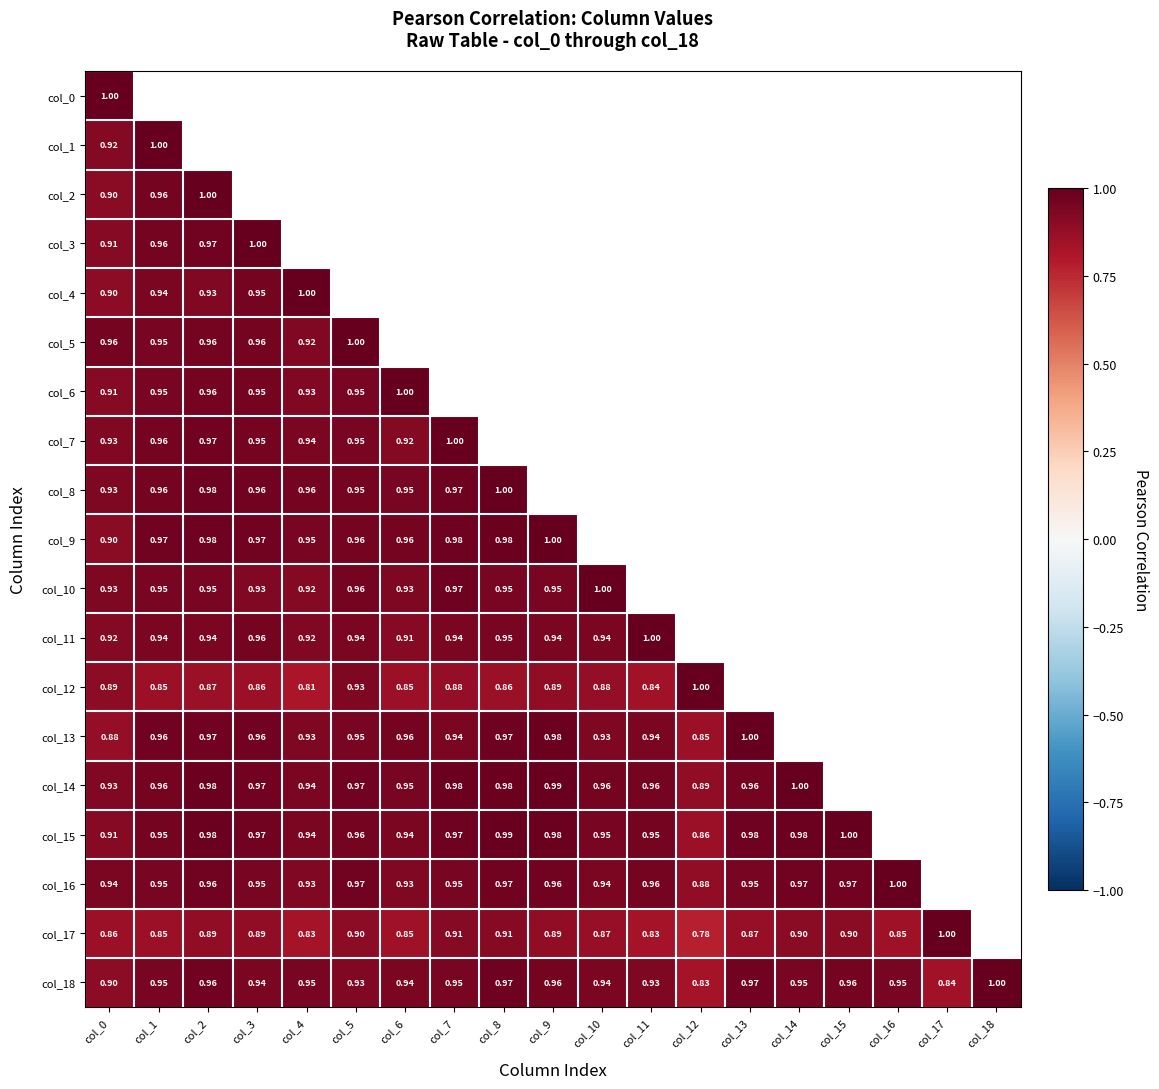

True or false: col_3 has a value of 0.9 at col_0.

True